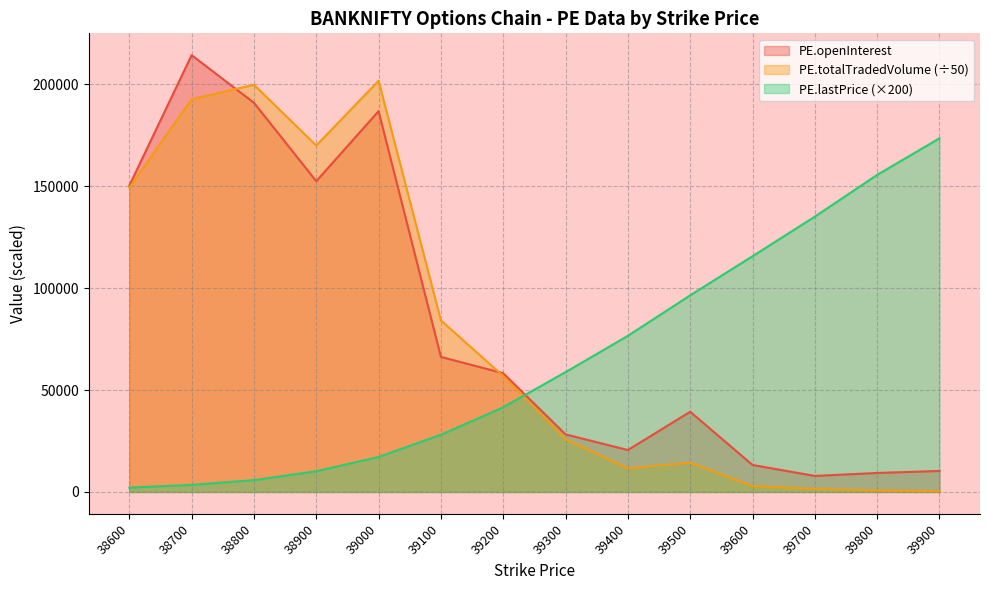

True or false: PE.totalTradedVolume and PE.lastPrice cross at least once.

True